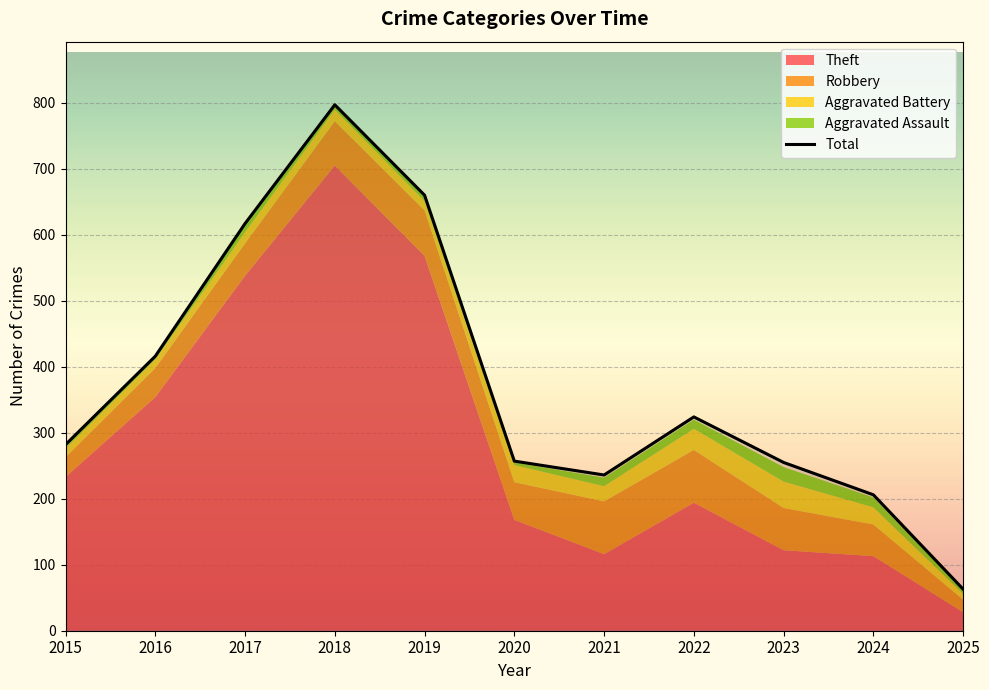

Which series has the largest total across all categories?

Total